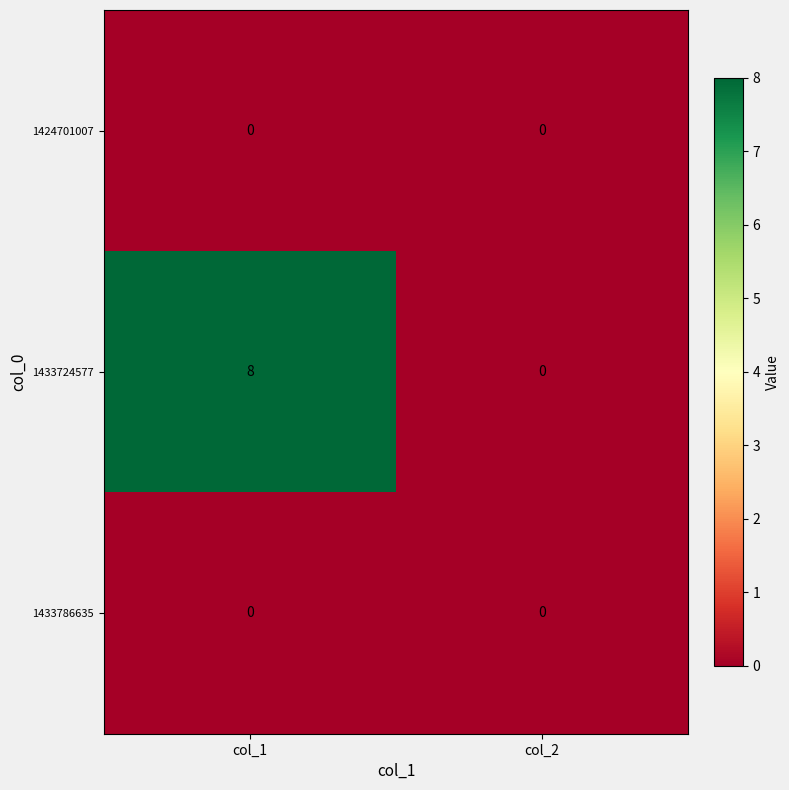

Is the value of 1433724577 at col_1 greater than the value of 1433786635 at col_2?

Yes